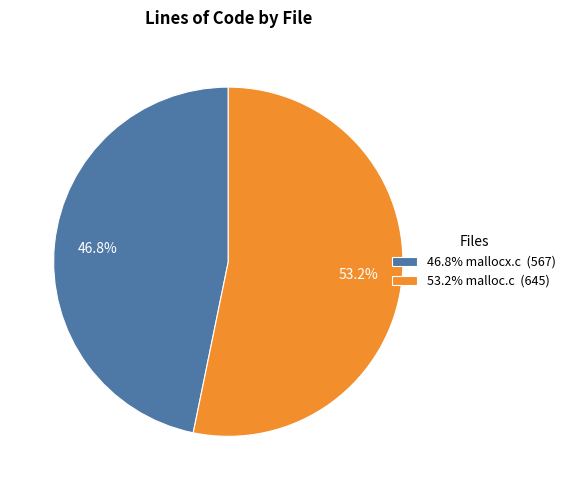

Which category has the biggest portion of the pie?

53.2% malloc.c (645)